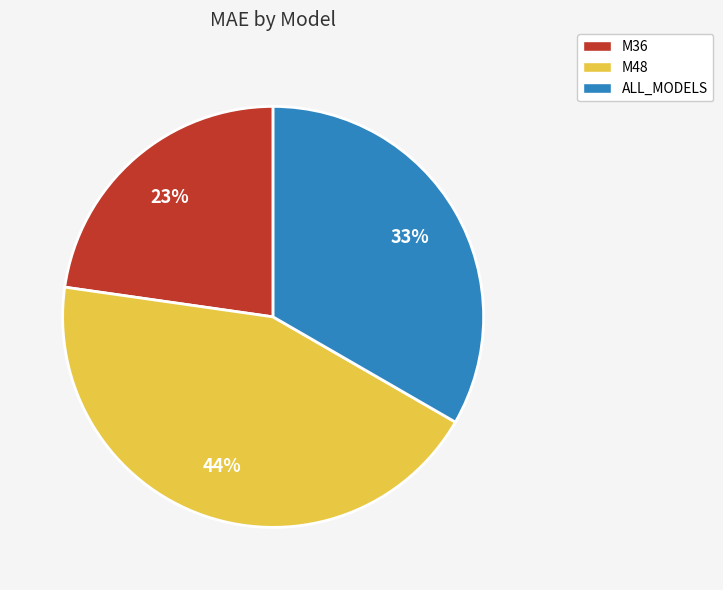

Which has a higher value, M36 or ALL_MODELS?

ALL_MODELS